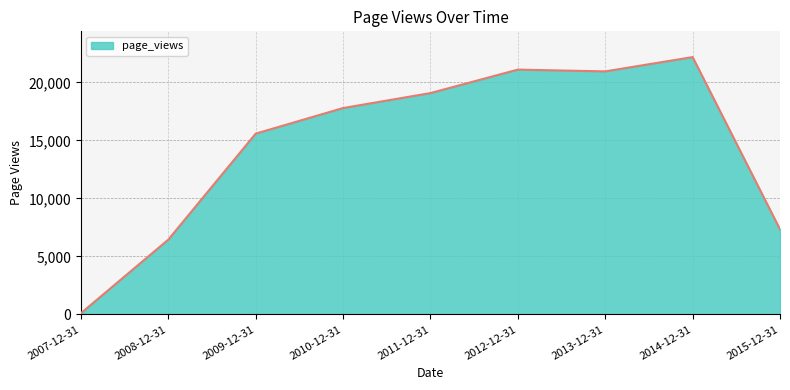

Which category has the lowest value across all series?

2007-12-31